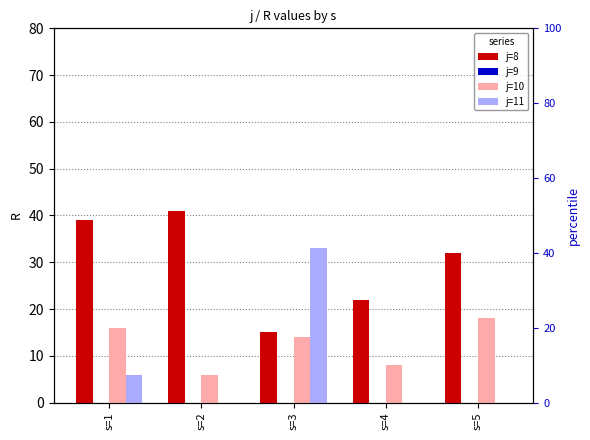

At which label does j=10 reach its minimum?

s=2